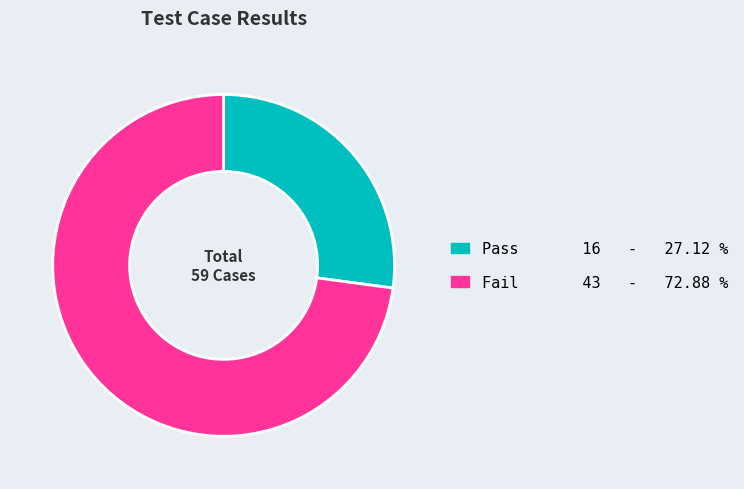

What is the majority slice?

Fail